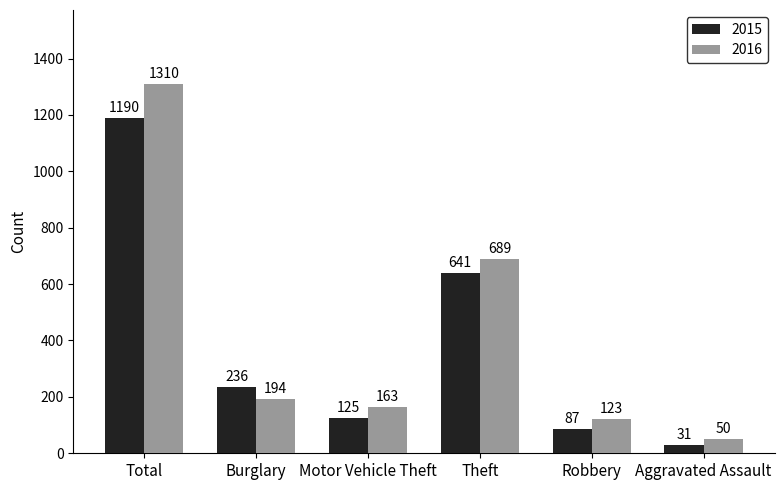

Where does the 2015 series first go above 236?

Total